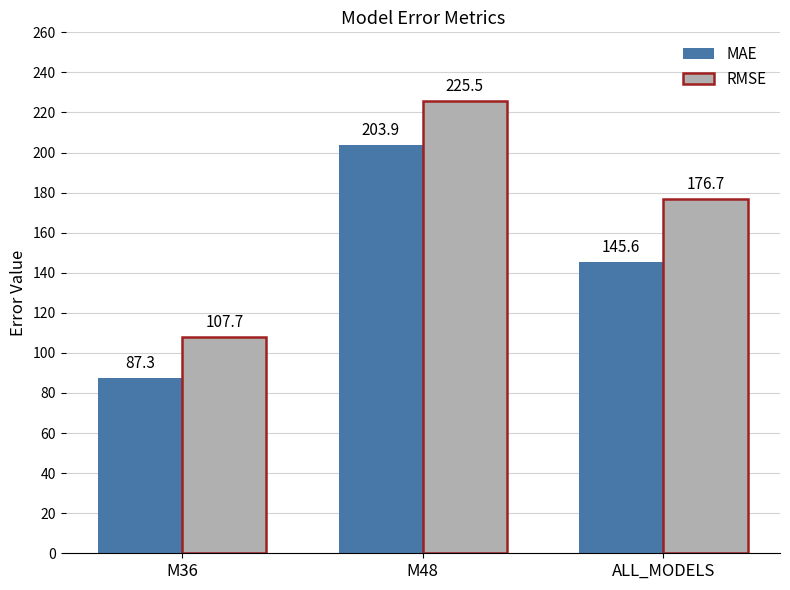

Count the number of categories in the chart.

3